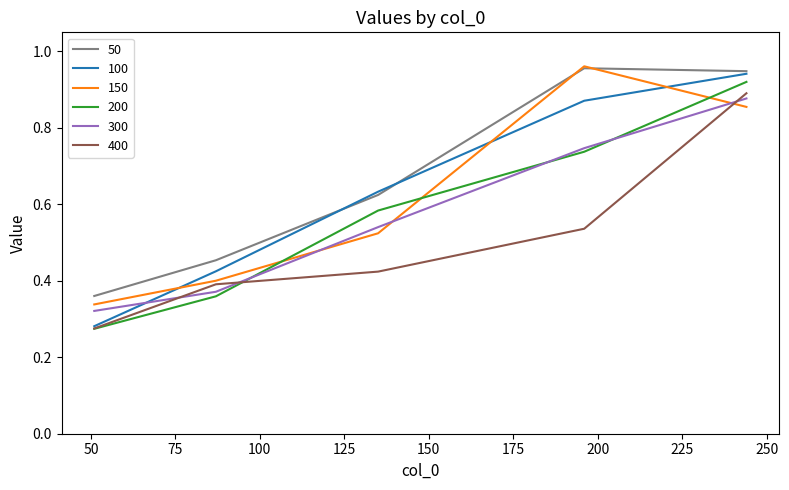

True or false: 50 and 200 cross at least once.

False